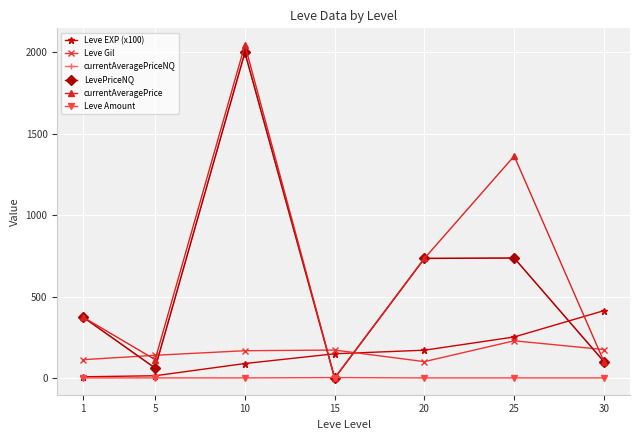

Does the chart have visible grid lines?

Yes